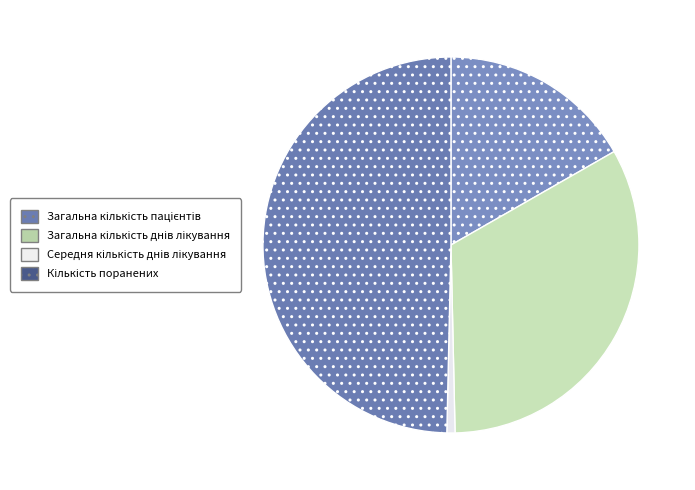

Count the number of slices in the pie.

4